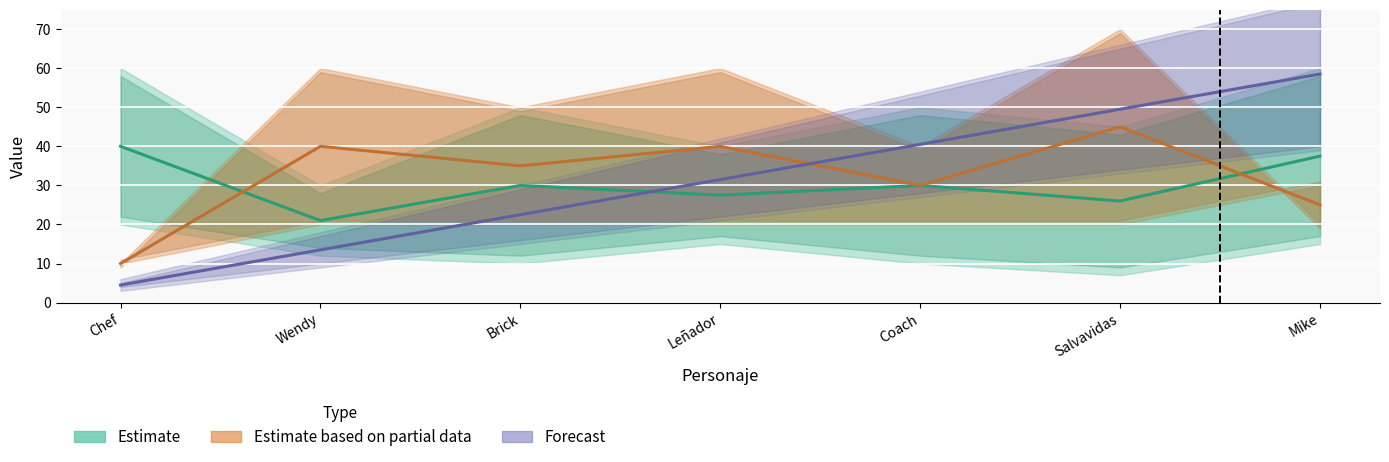

What position from the left is Wendy?

2